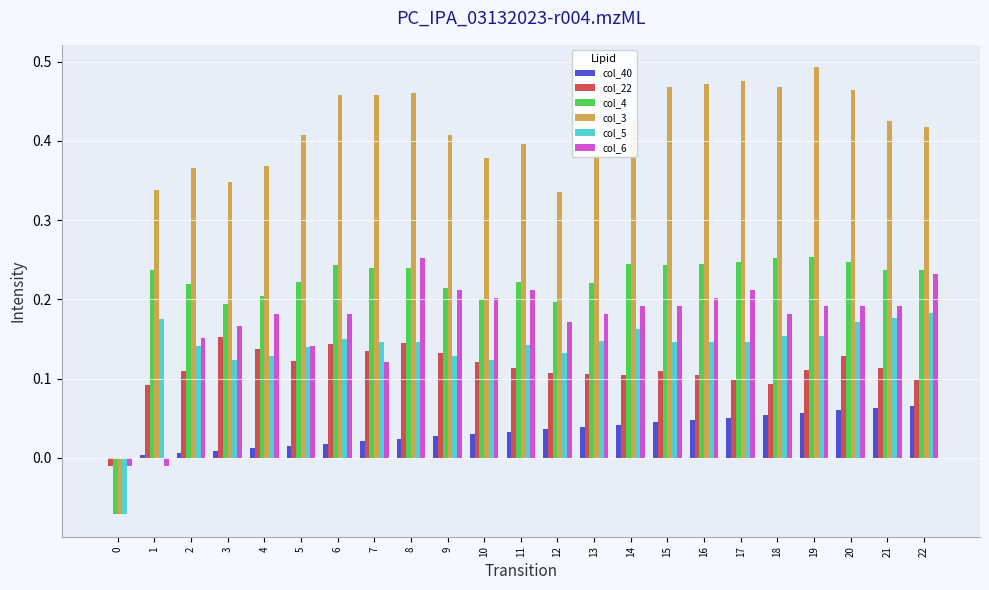

The value of col_22 at 12 is 0.1. True or false?

True